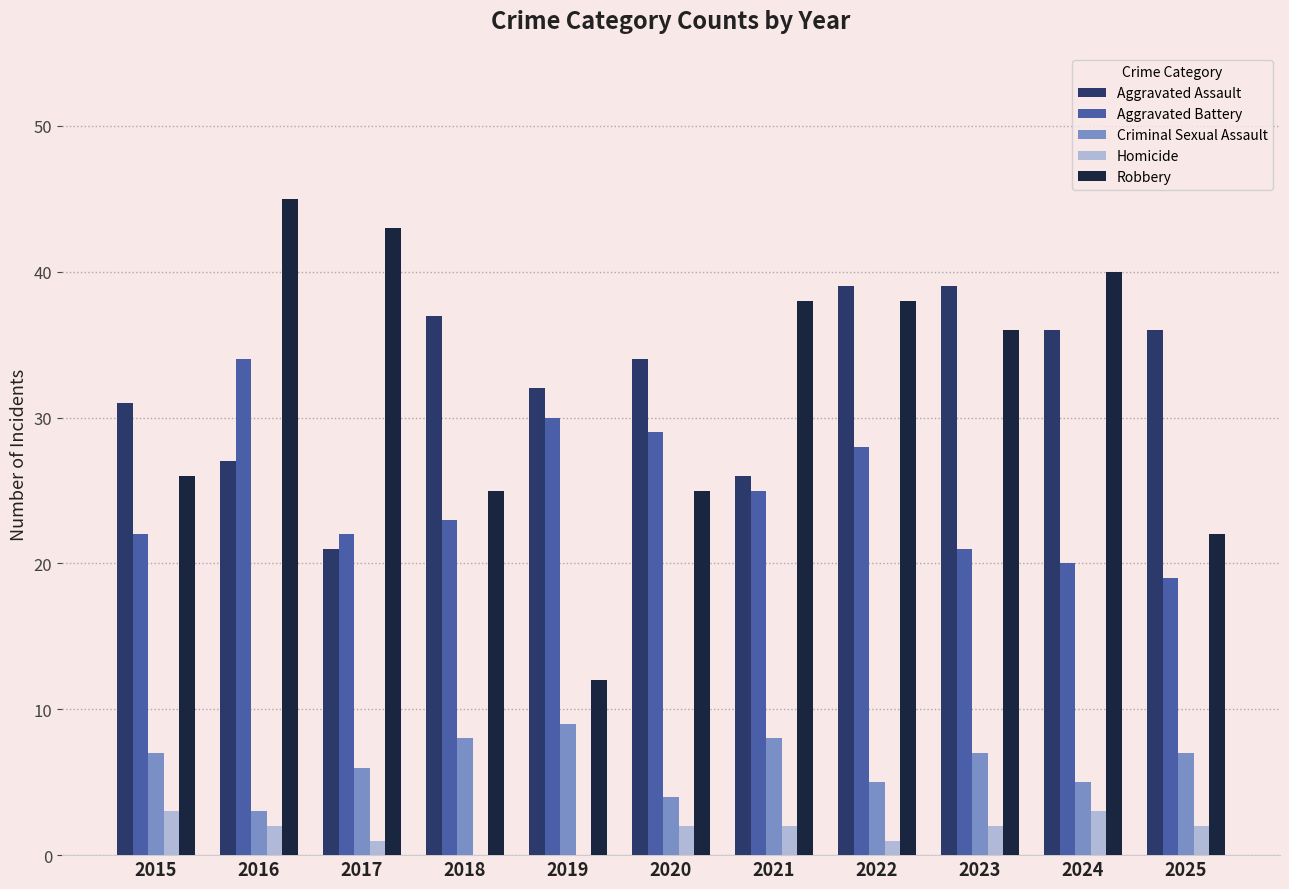

Is the value of Criminal Sexual Assault at 2015 greater than the value of Aggravated Assault at 2019?

No